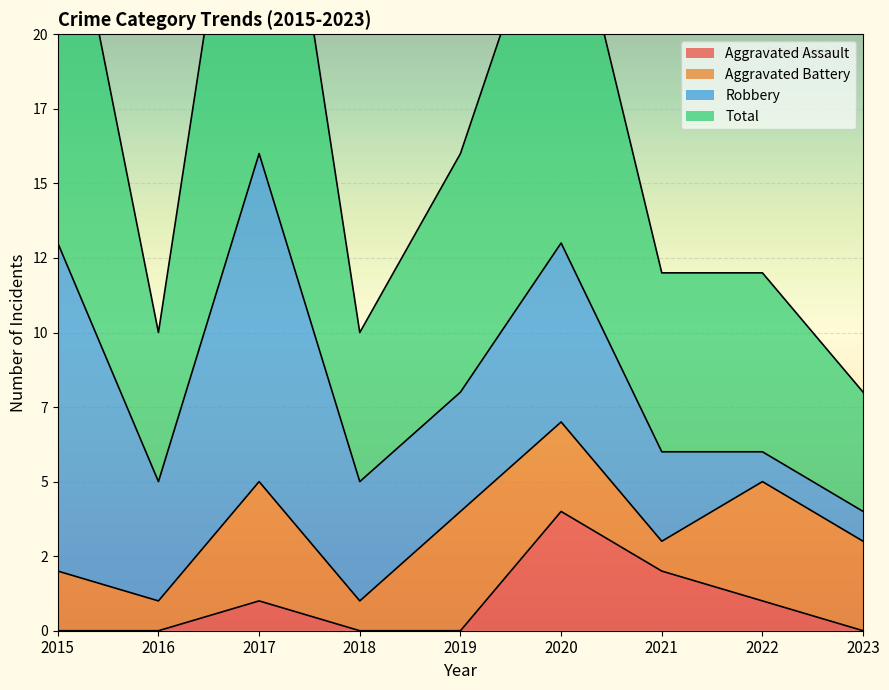

Which has a higher value, 2016 or 2021?

2021